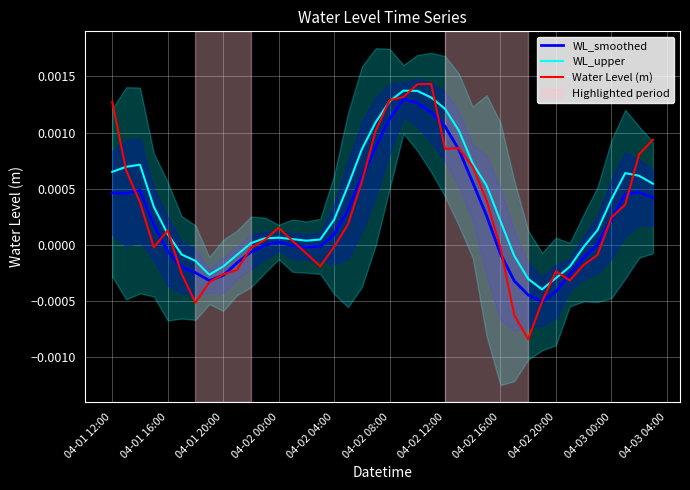

The WL_upper series shows 0.0 at 04-03 00:00. True or false?

True